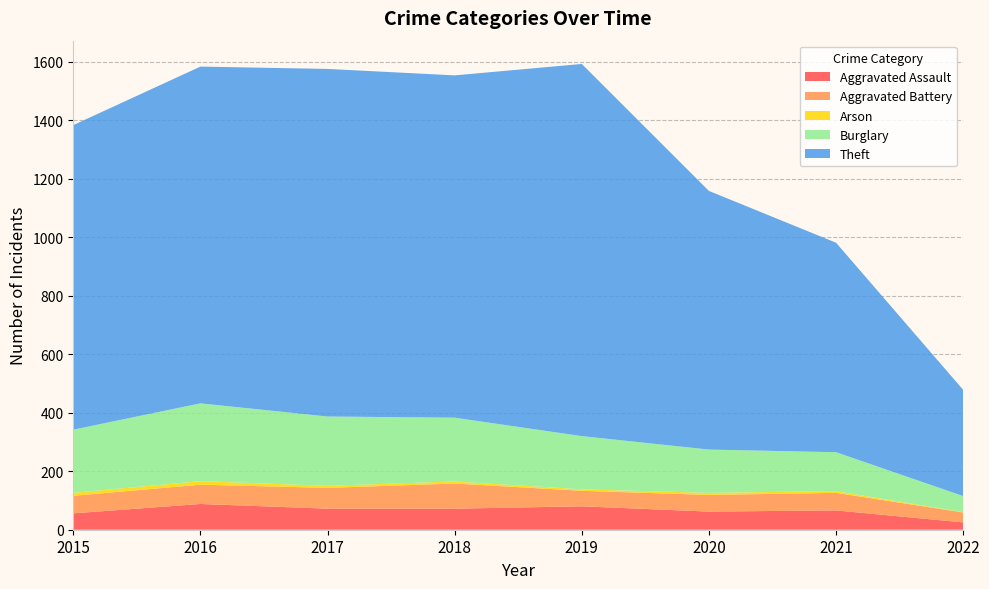

Reading right to left, transcribe all the data shown in this chart.

Aggravated Assault: 25	66	62	80	72	72	88	56
Aggravated Battery: 34	60	57	53	86	71	66	60
Arson: 1	6	7	5	7	7	12	10
Burglary: 55	133	148	182	218	237	266	216
Theft: 363	716	884	1272	1170	1188	1151	1041